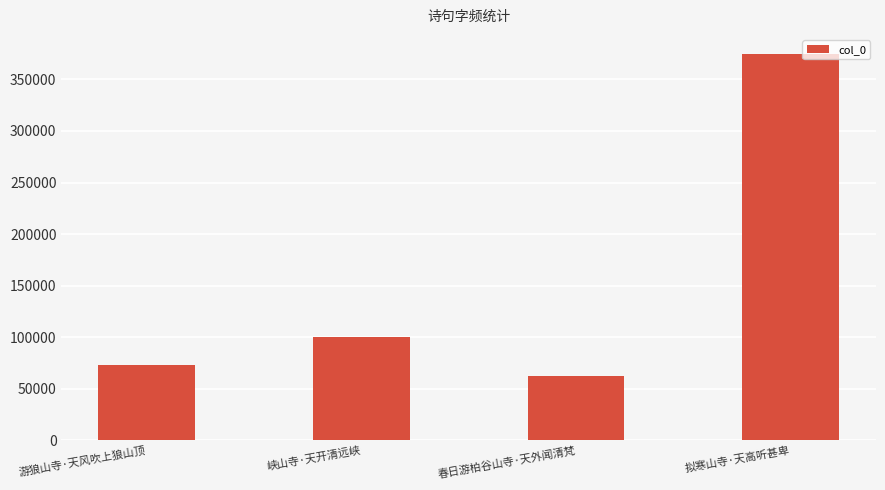

How many bars are there in total?

4